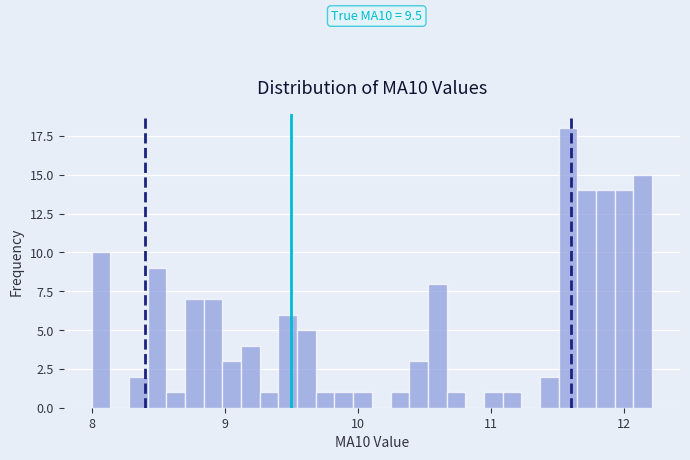

Around what value on the x-axis is the tallest bar? Give the approximate position of its centre, as read against the axis.

11.6